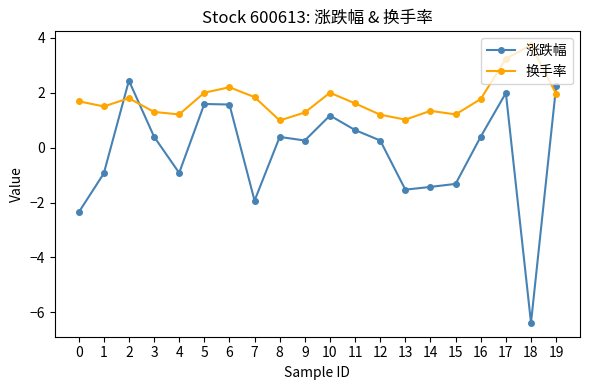

What is the difference between the highest and lowest values at 4?

2.1